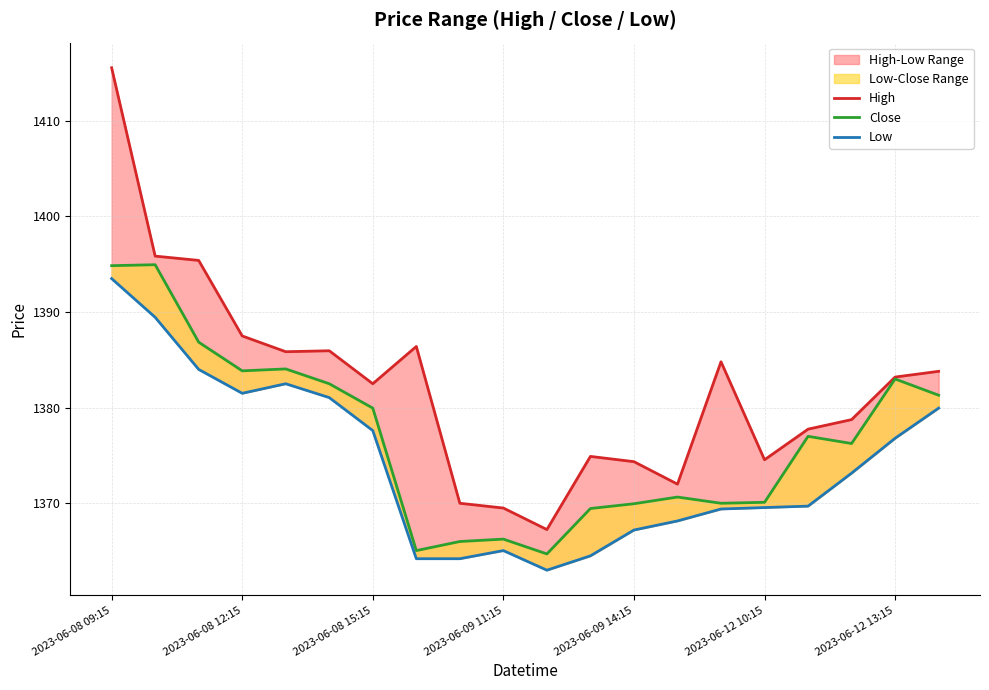

Is it true that Low equals 1895.2 at 16?

False